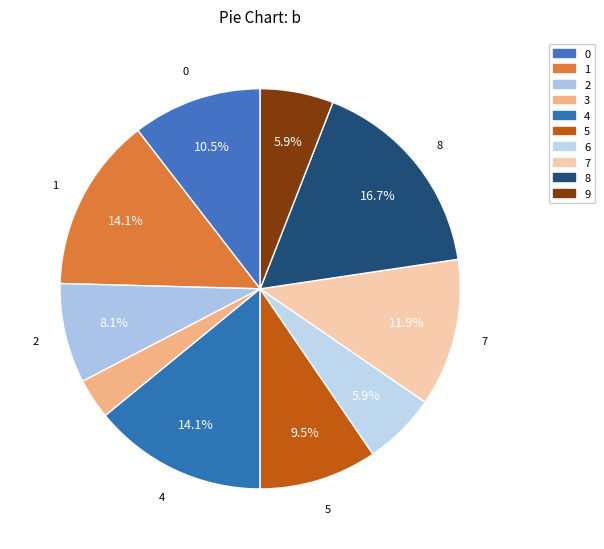

Count the number of slices in the pie.

10